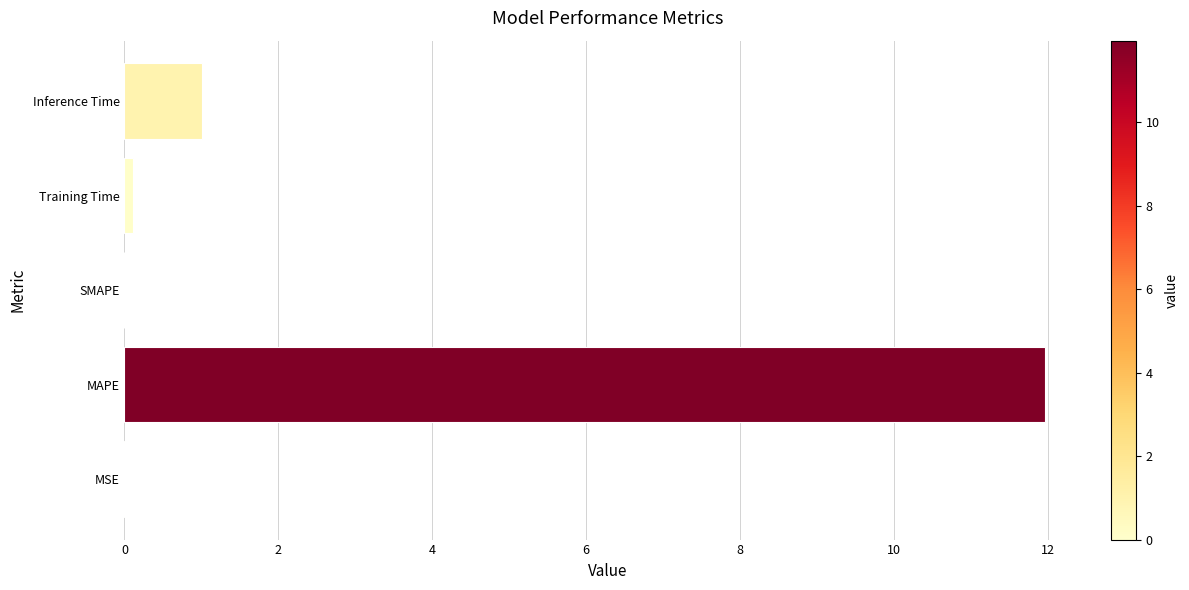

Count the number of categories in the chart.

5